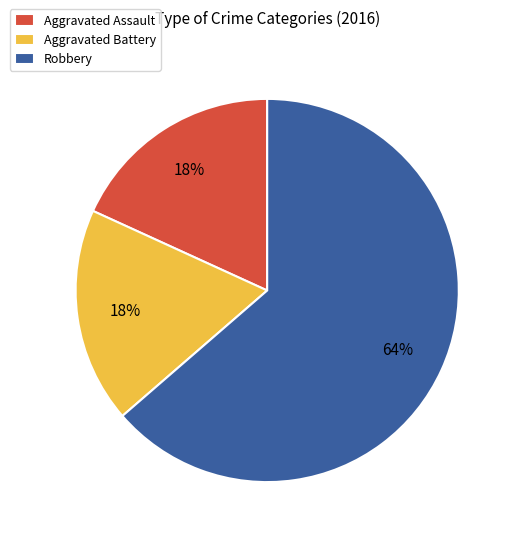

To the nearest percent, what is the combined percentage of Robbery and Aggravated Assault?

82%